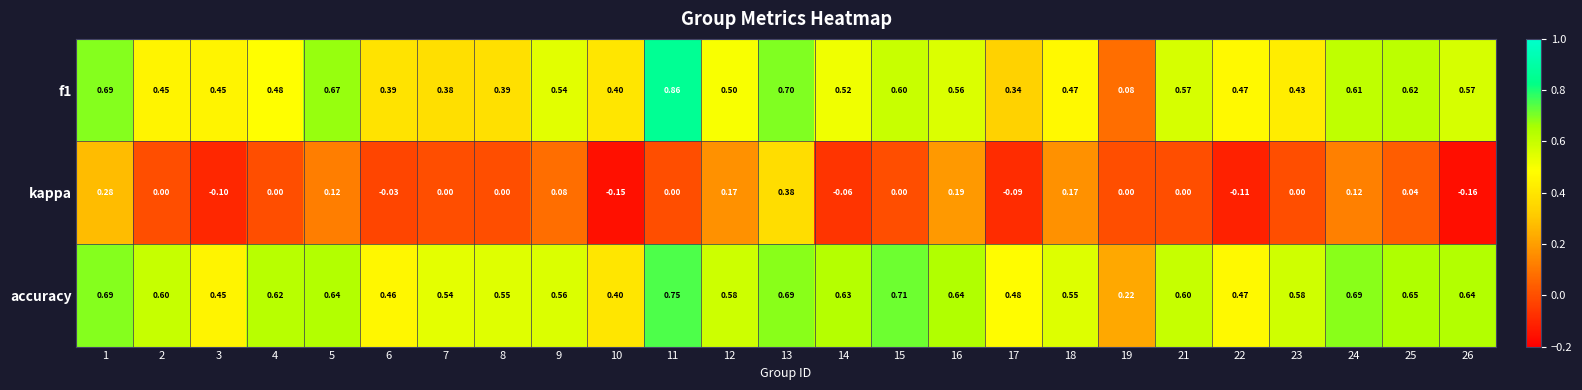

Is the value of f1 at 22 greater than the value of accuracy at 11?

No